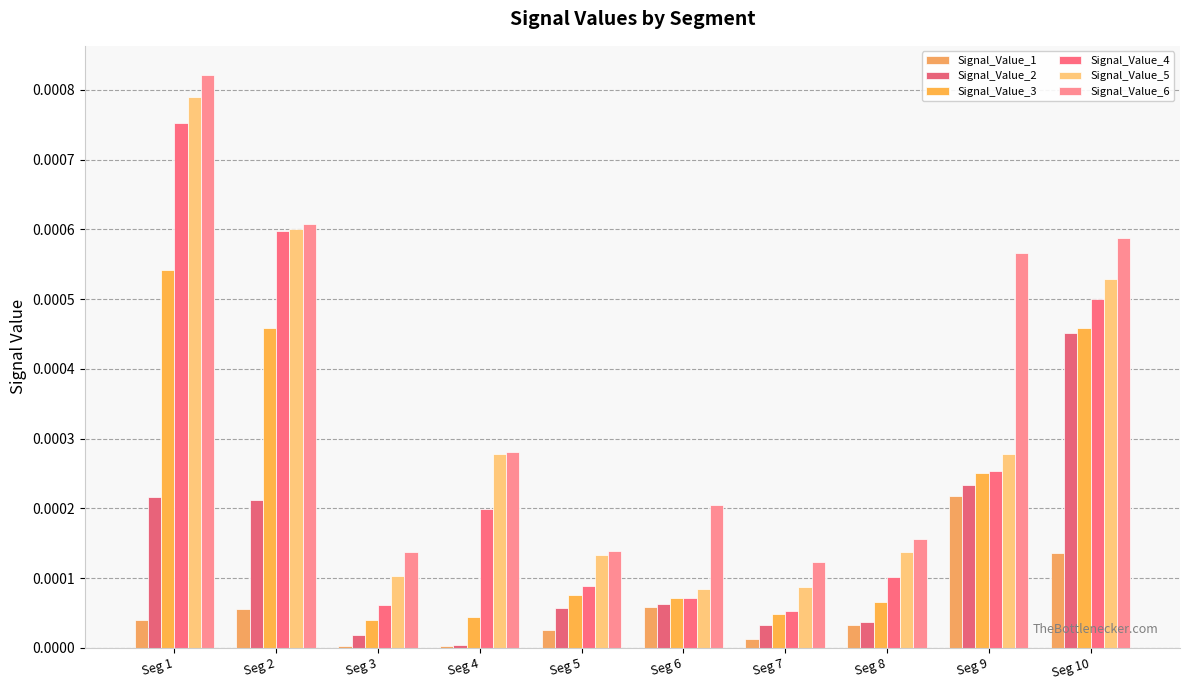

Does the chart contain stacked bars?

No